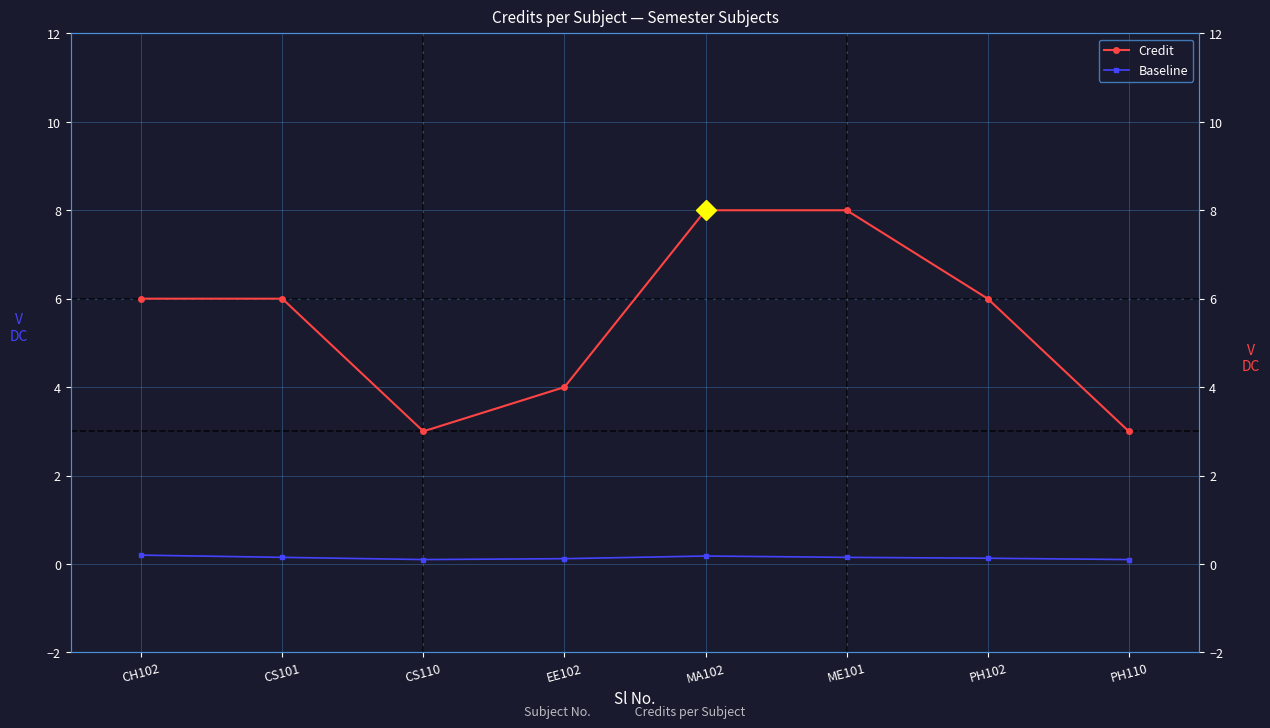

List the series in order of their overall mean, highest first.

Credit, Baseline